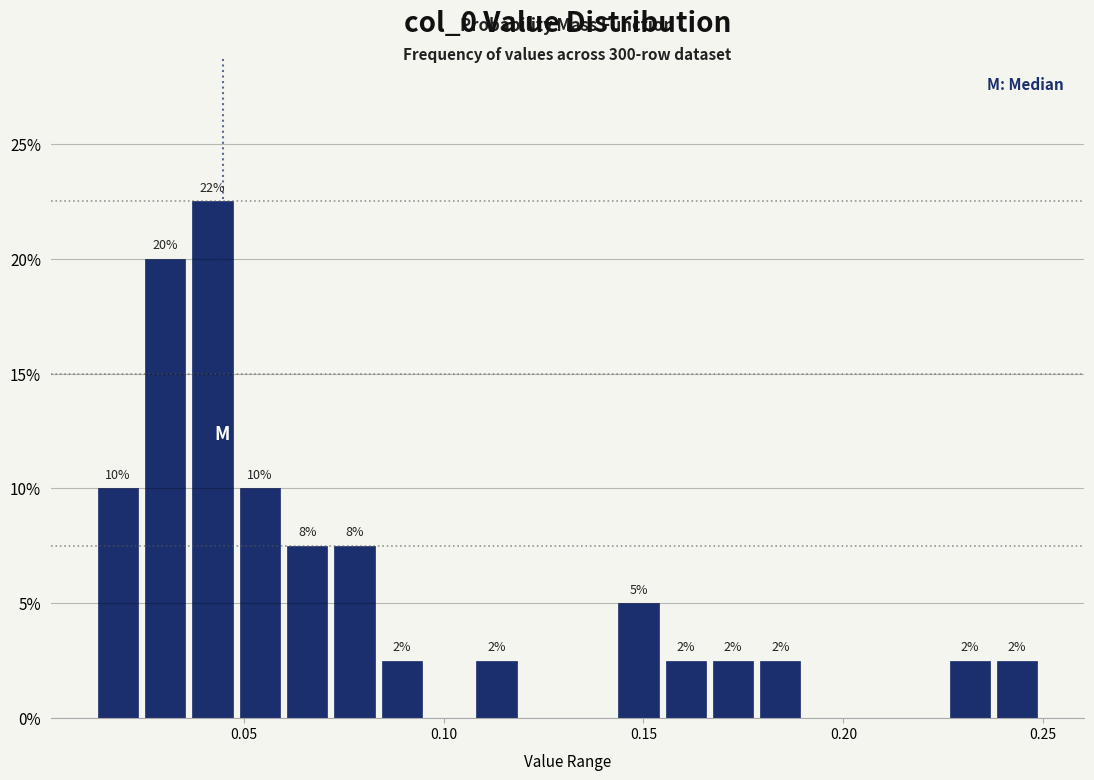

Read against the x-axis, roughly where is the centre of the tallest bar?

0.040